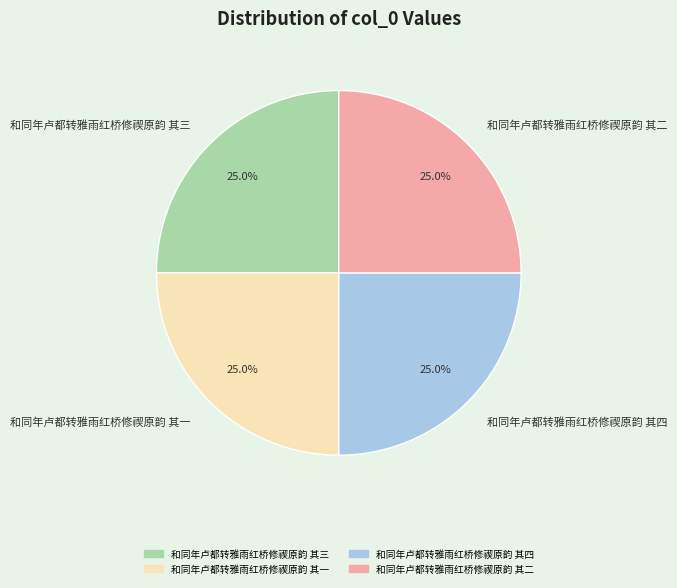

Combined, what portion of the pie is 和同年卢都转雅雨红桥修禊原韵 其三 and 和同年卢都转雅雨红桥修禊原韵 其四?

50.0%